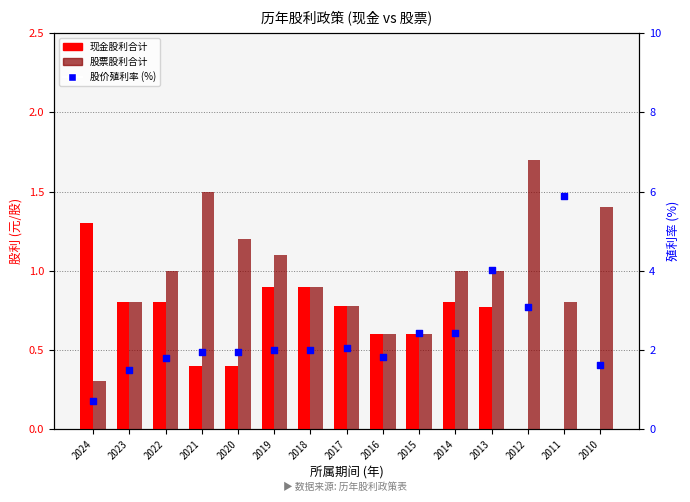

What are all the series names shown in the legend?

现金股利合计, 股票股利合计, 股价殖利率 (%)